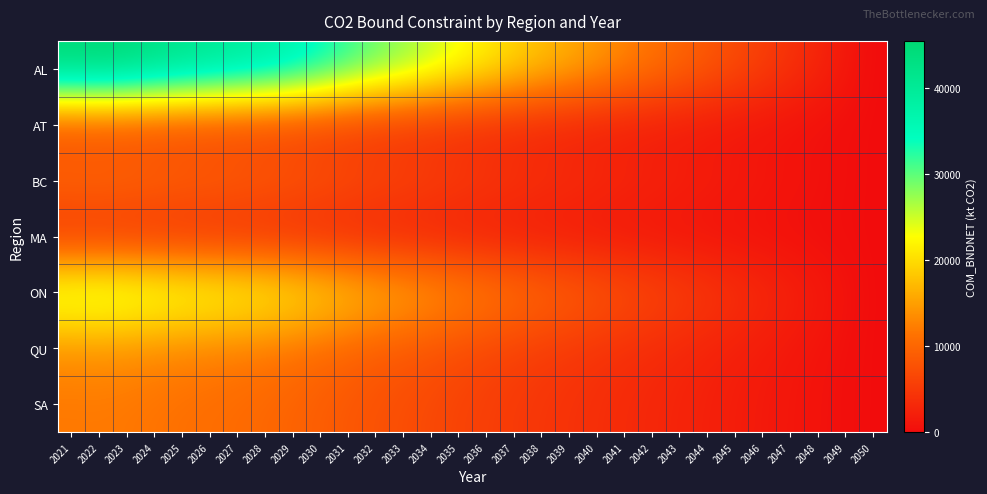

At how many categories does at least one series exceed 19743?

16